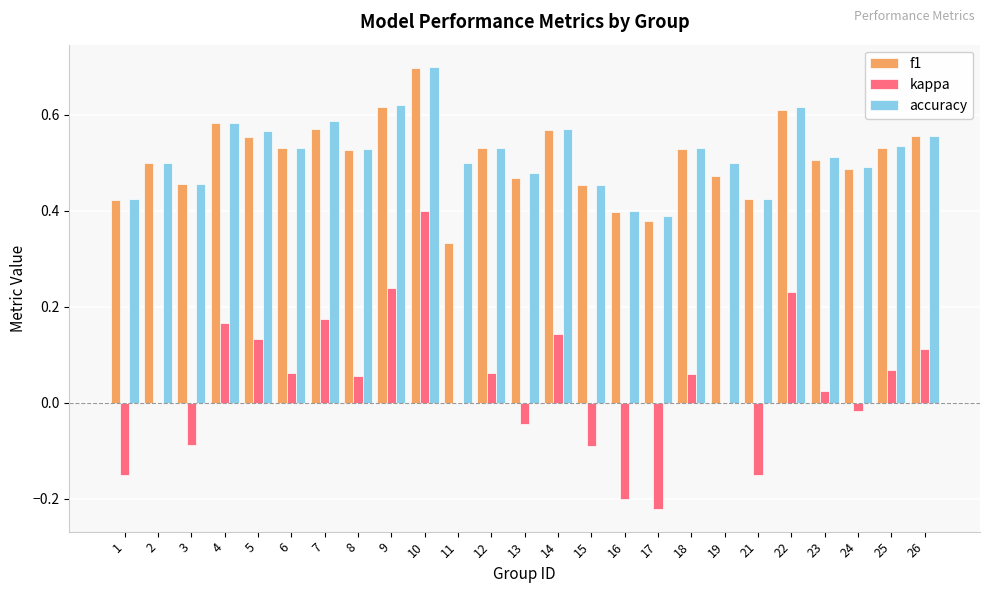

How many groups of bars are there?

25